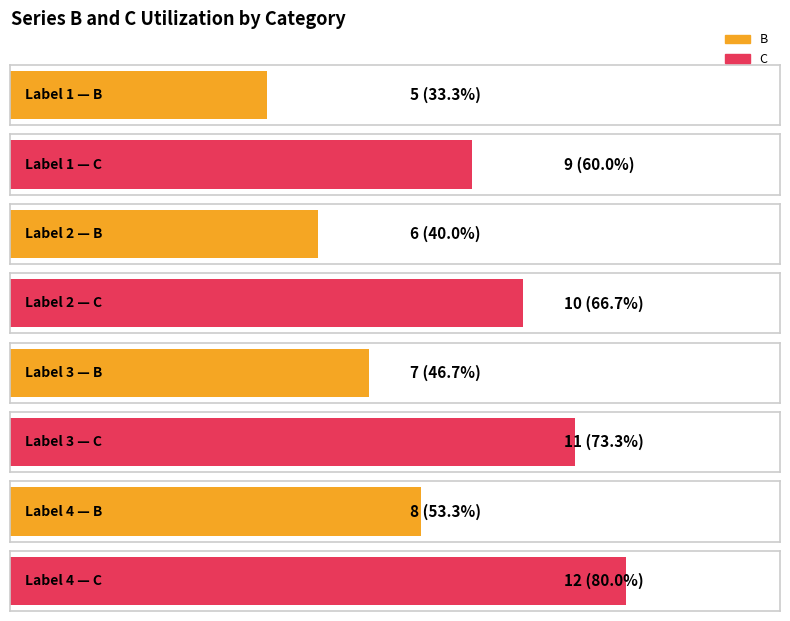

Reading left to right, list all the values displayed in this chart.

B: 1=5	2=6	3=7	4=8
C: 1=9	2=10	3=11	4=12